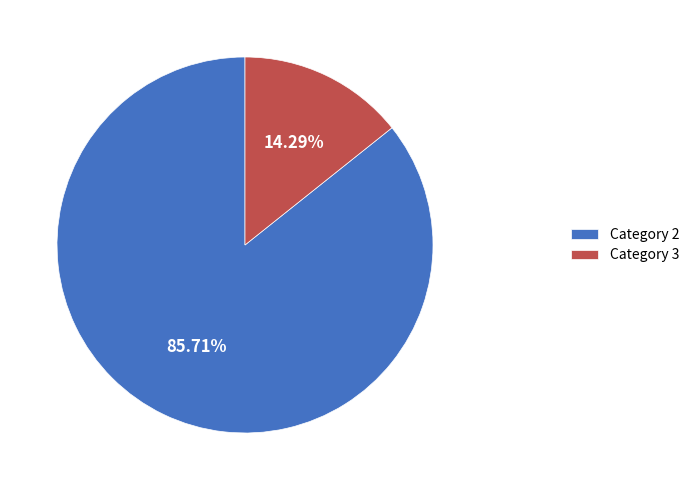

Rank the categories by value from lowest to highest.

Category 3, Category 2